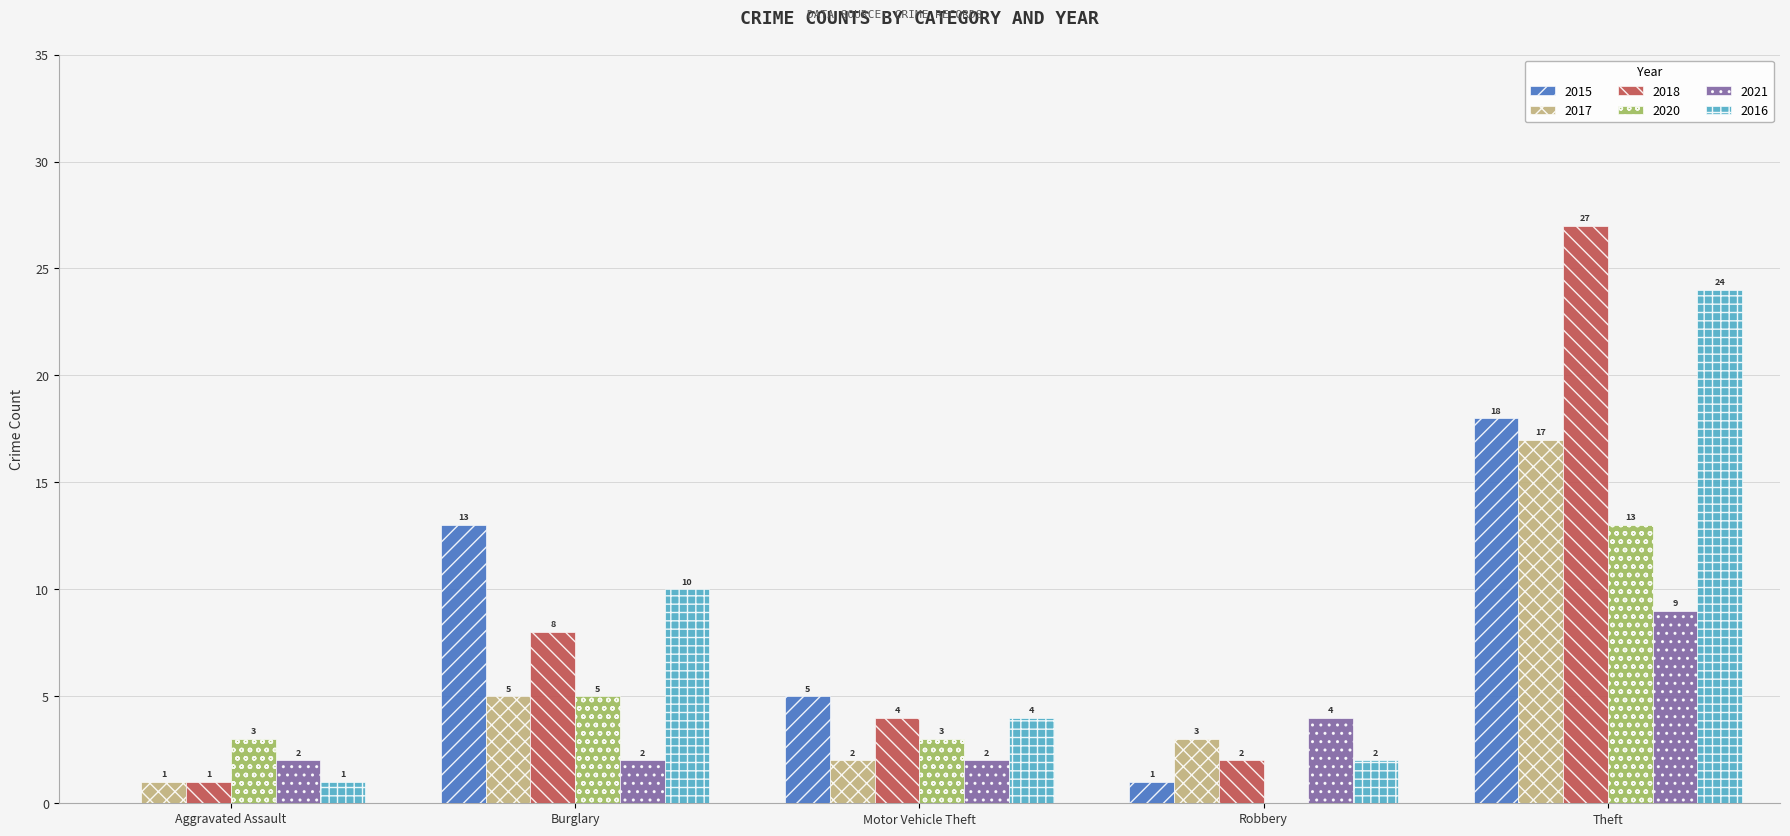

Which label corresponds to the largest value in the chart?

Theft